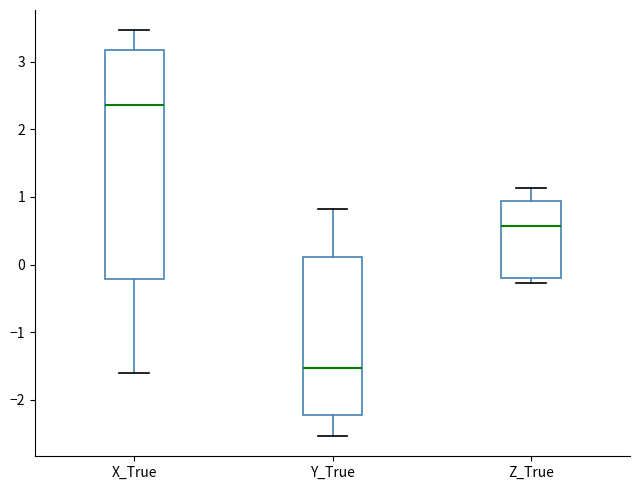

Where is the upper edge of the box for X_True on the y-axis? The values are not printed on the chart, so give them approximately, as read against the axis.

3.2